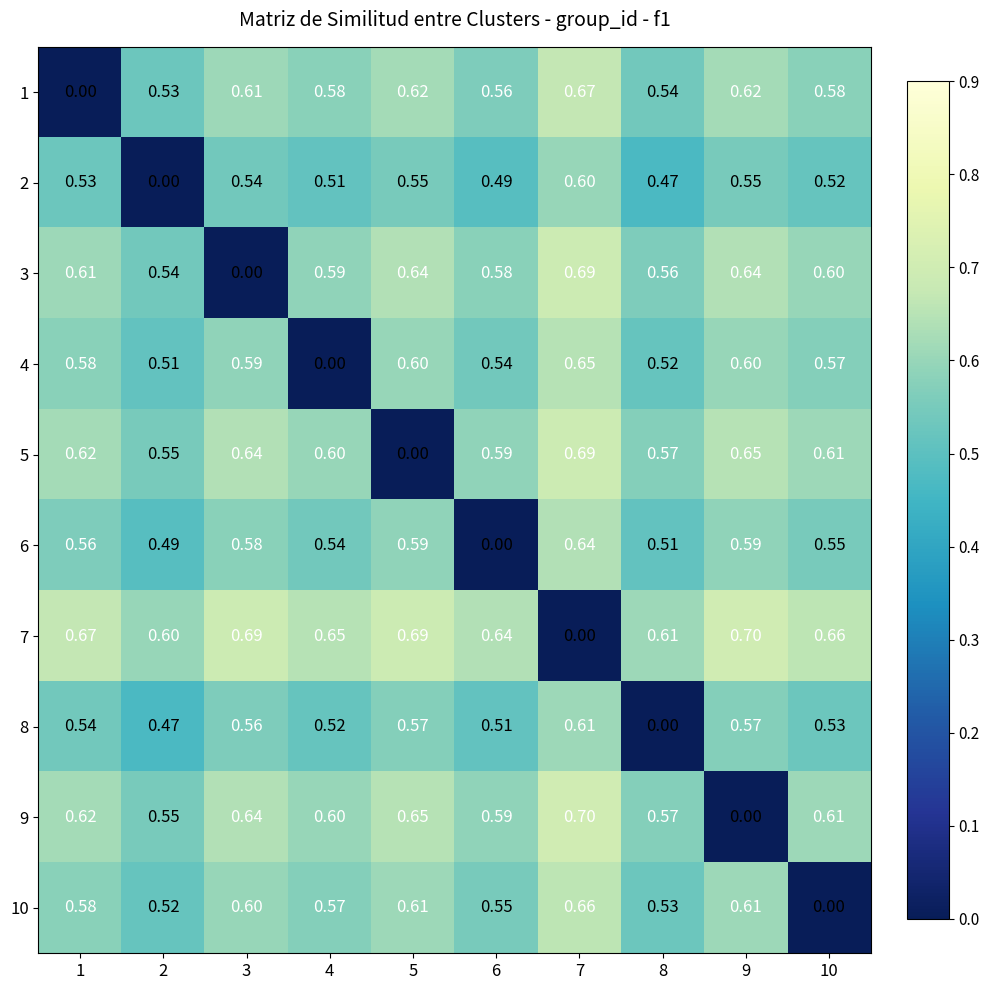

Rank the series at 5 from highest to lowest value.

7, 9, 3, 1, 10, 4, 6, 8, 2, 5